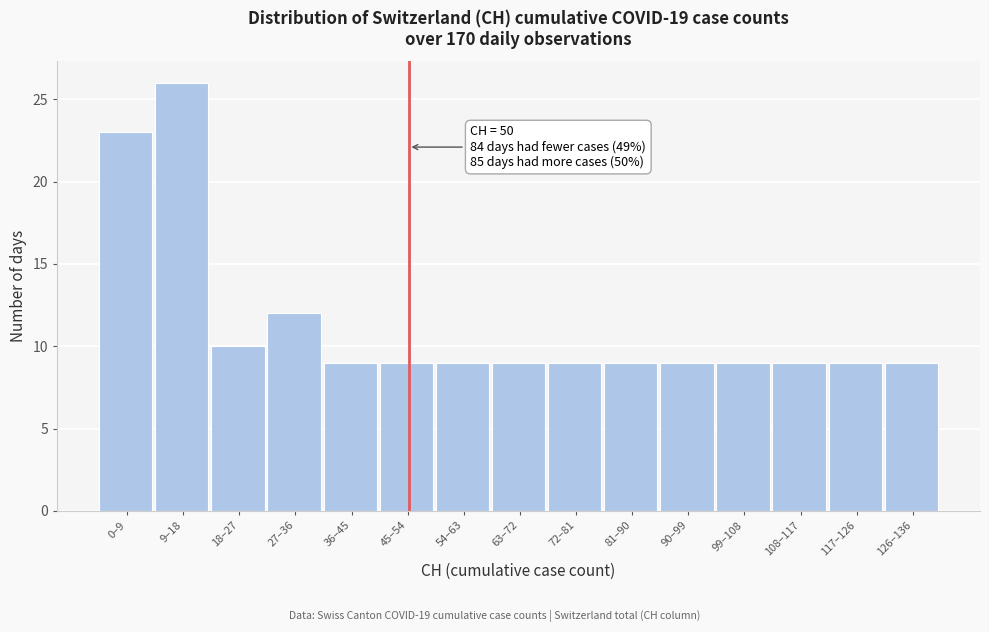

Reading right to left, extract all data points from this chart.

126–136=9	117–126=9	108–117=9	99–108=9	90–99=9	81–90=9	72–81=9	63–72=9	54–63=9	45–54=9	36–45=9	27–36=12	18–27=10	9–18=26	0–9=23